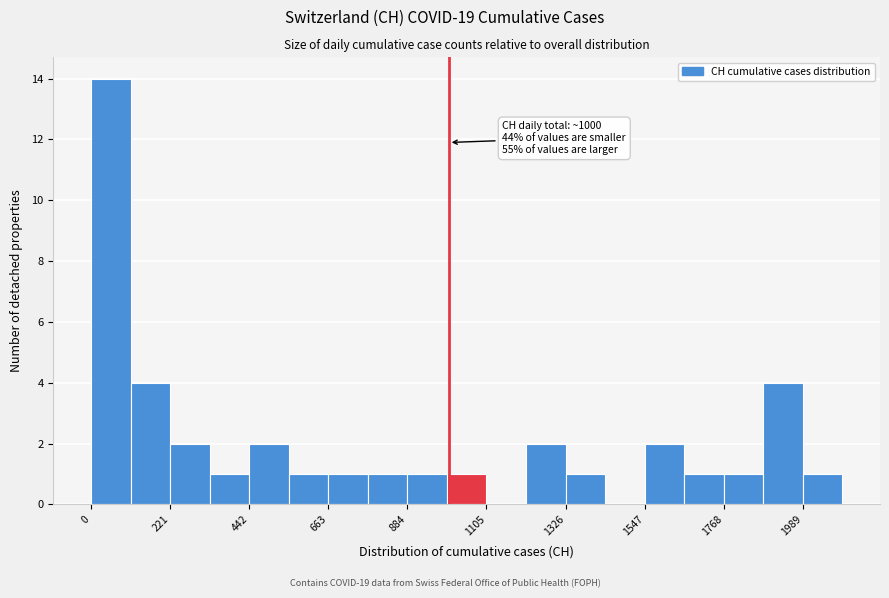

Around what value on the x-axis is the tallest bar? Give the approximate position of its centre, as read against the axis.

50